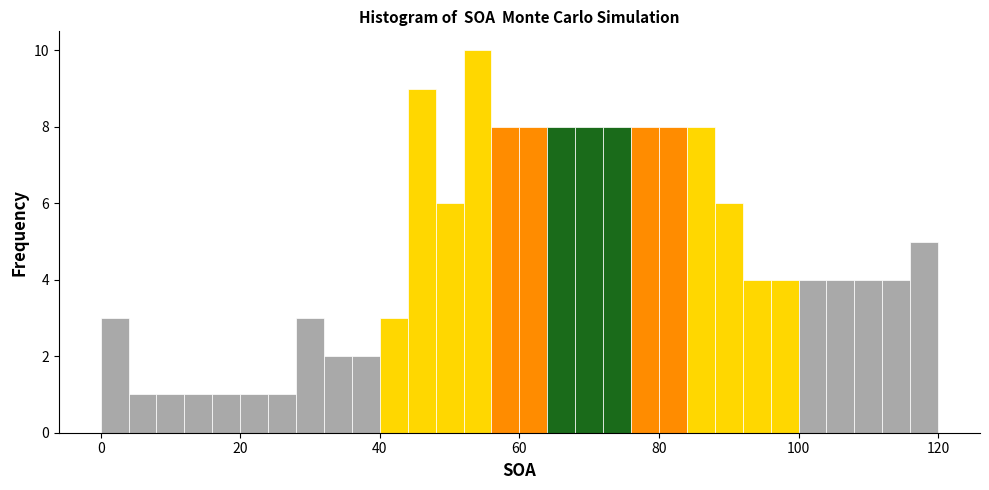

Around what value on the x-axis is the tallest bar? Give the approximate position of its centre, as read against the axis.

54